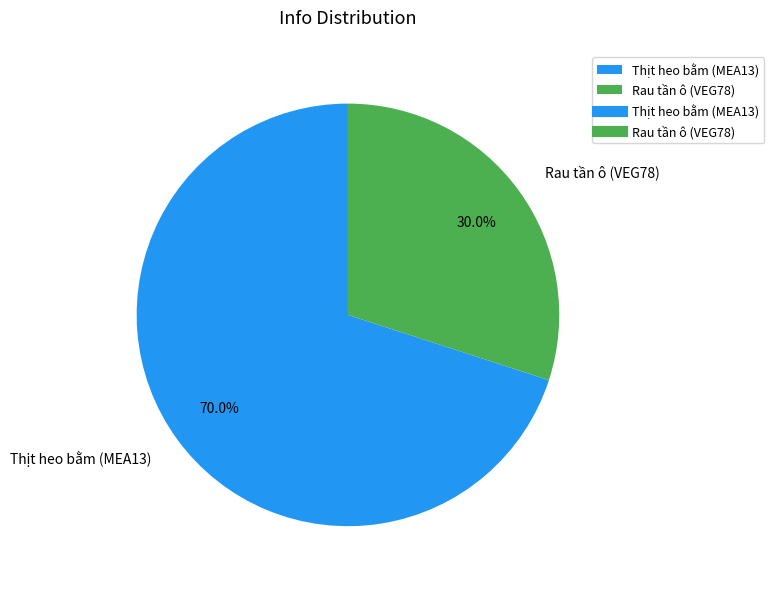

Is Thịt heo bằm (MEA13) the majority of the pie?

Yes